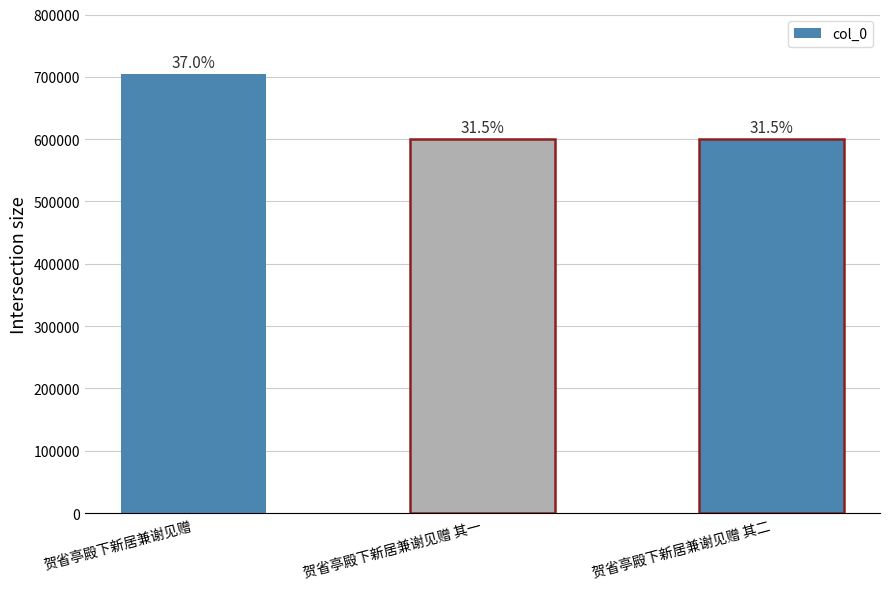

The value at 贺省亭殿下新居兼谢见赠 其一 is 599882. True or false?

True